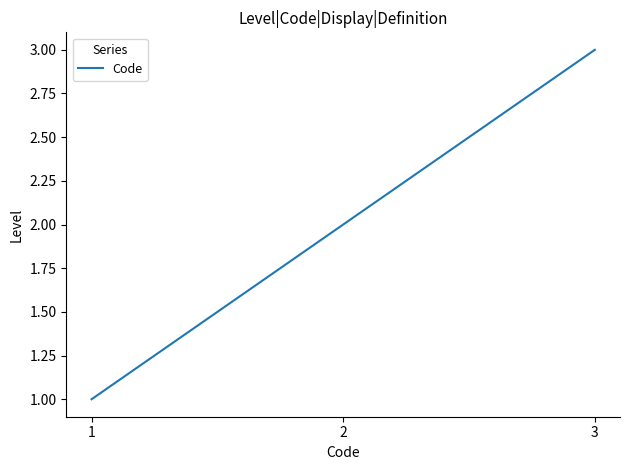

The chart shows a value of 1 at 1. True or false?

True